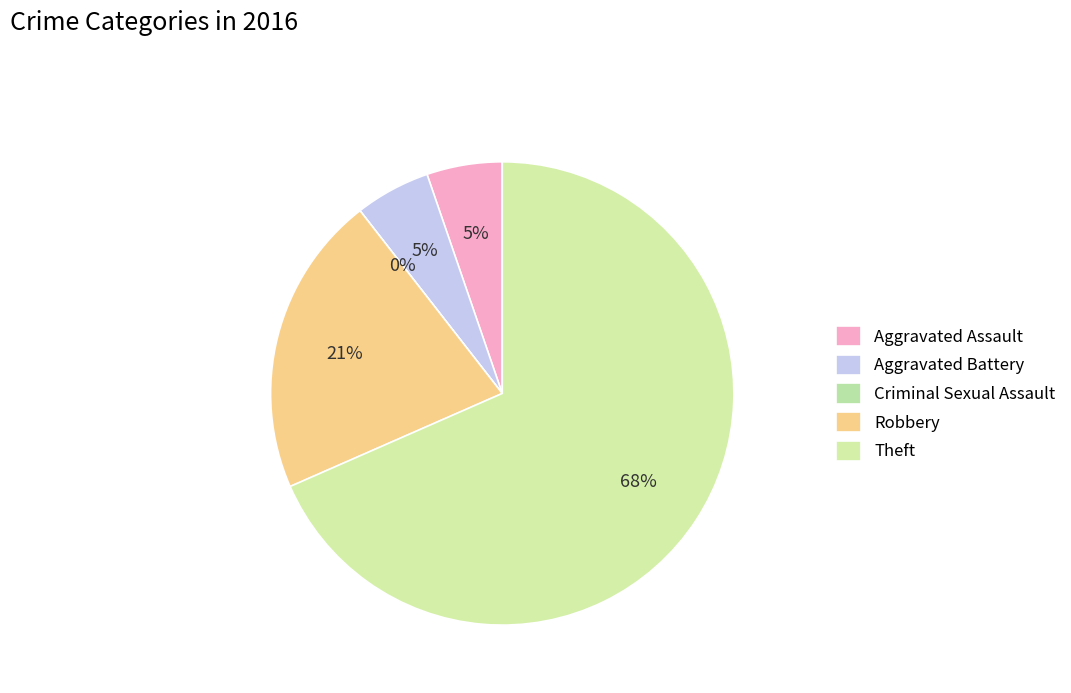

True or false: Robbery accounts for 21% of the total.

True